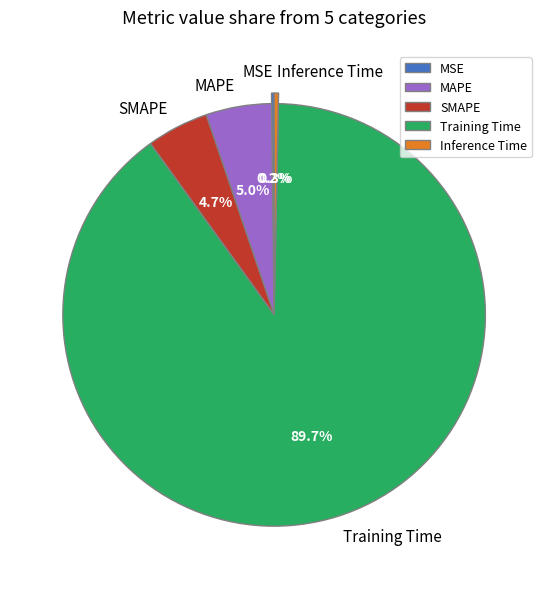

Which slice is the largest?

Training Time